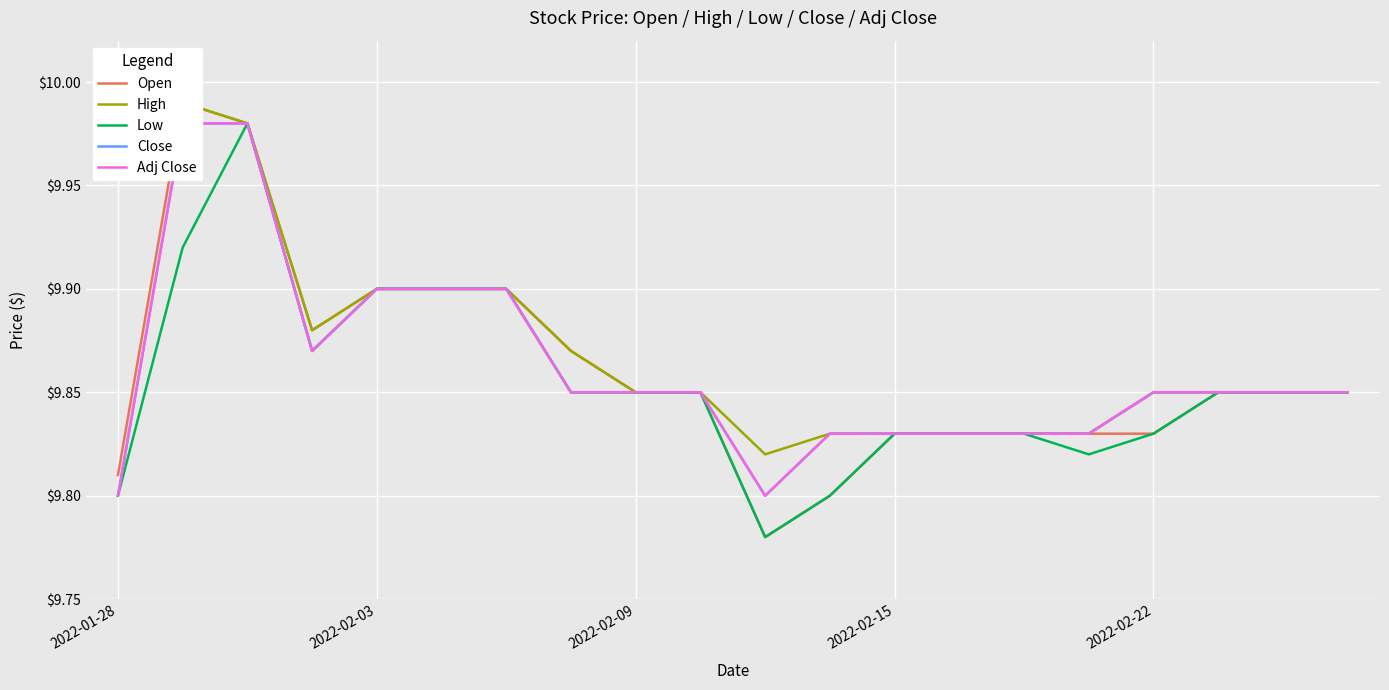

True or false: Open and Close cross at least once.

False